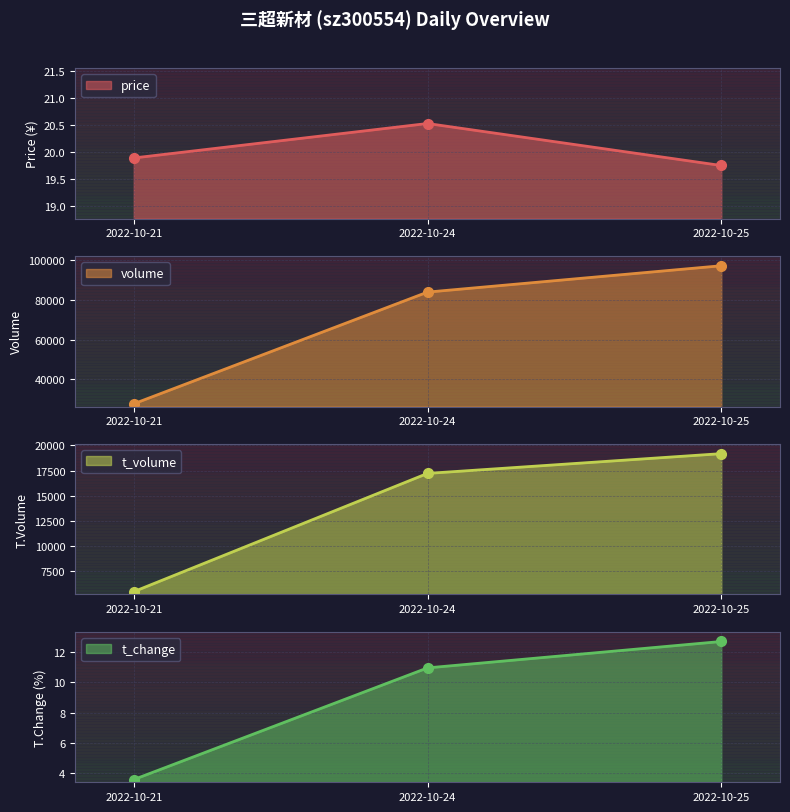

How many lines are shown in the chart?

4